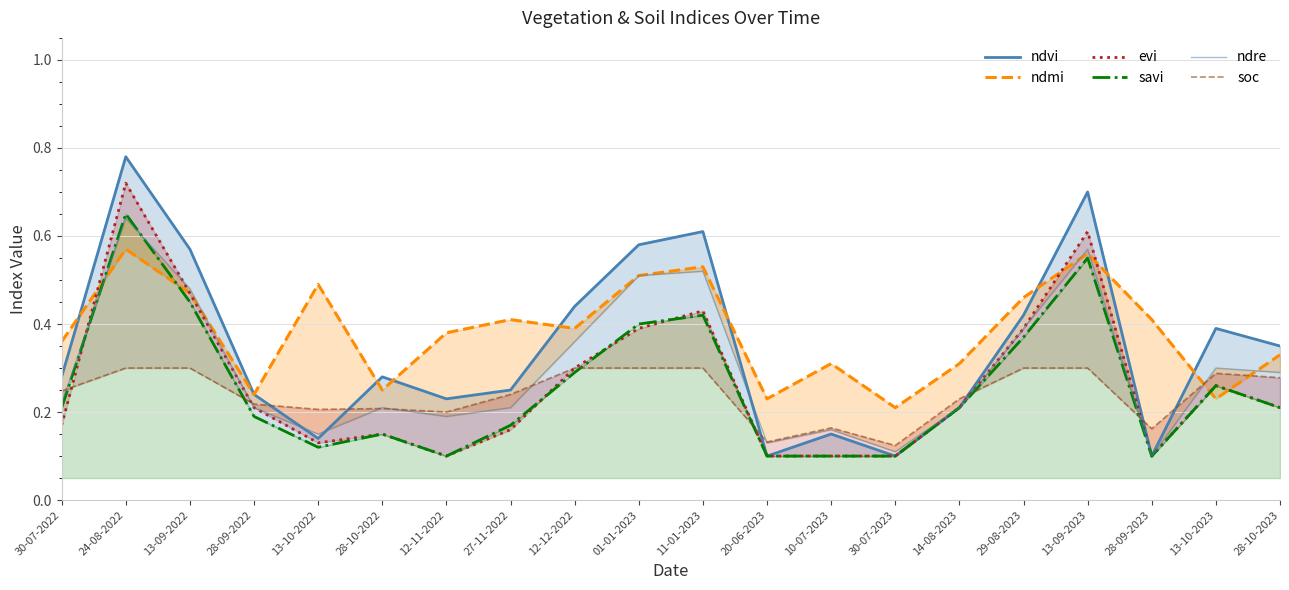

What is the total value across all series at 12-11-2022?

1.2